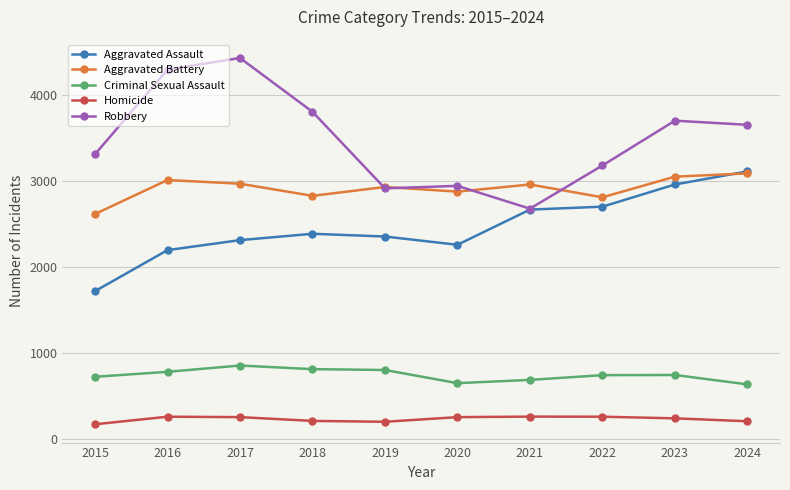

True or false: Criminal Sexual Assault and Homicide cross at least once.

False